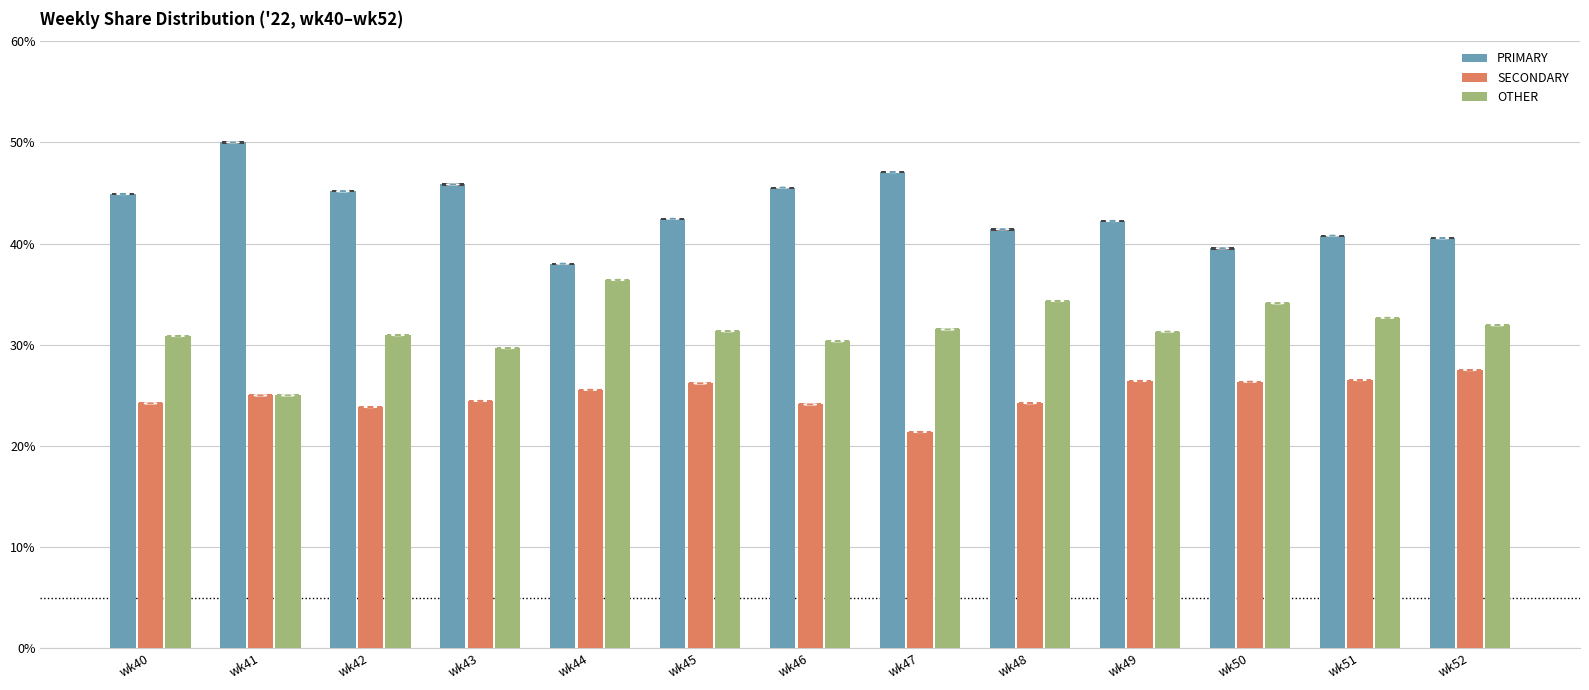

Are the bars horizontal?

No